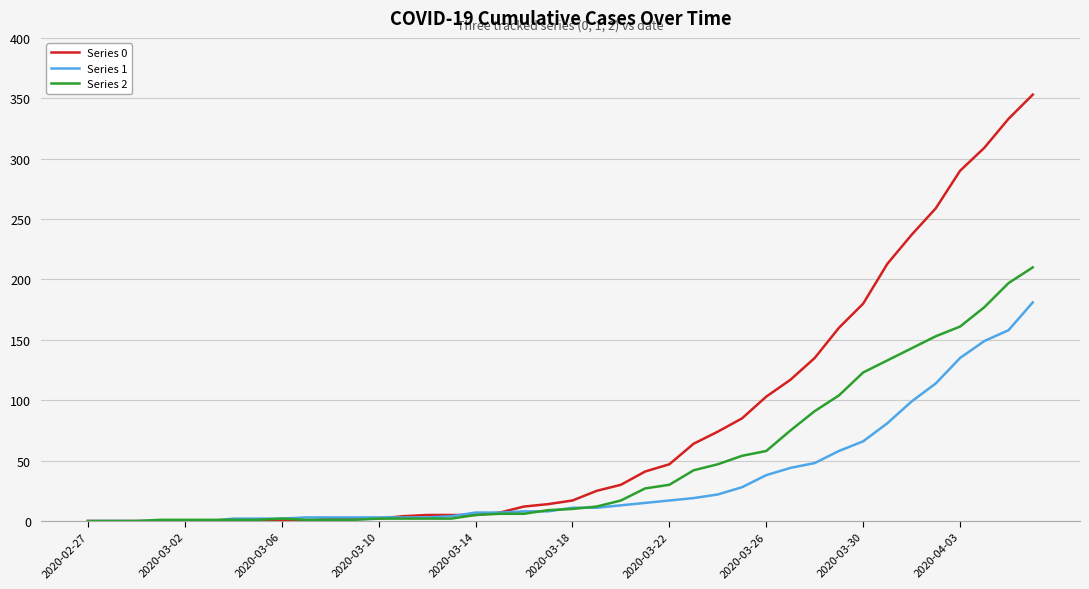

What is the maximum value shown in the chart?

353